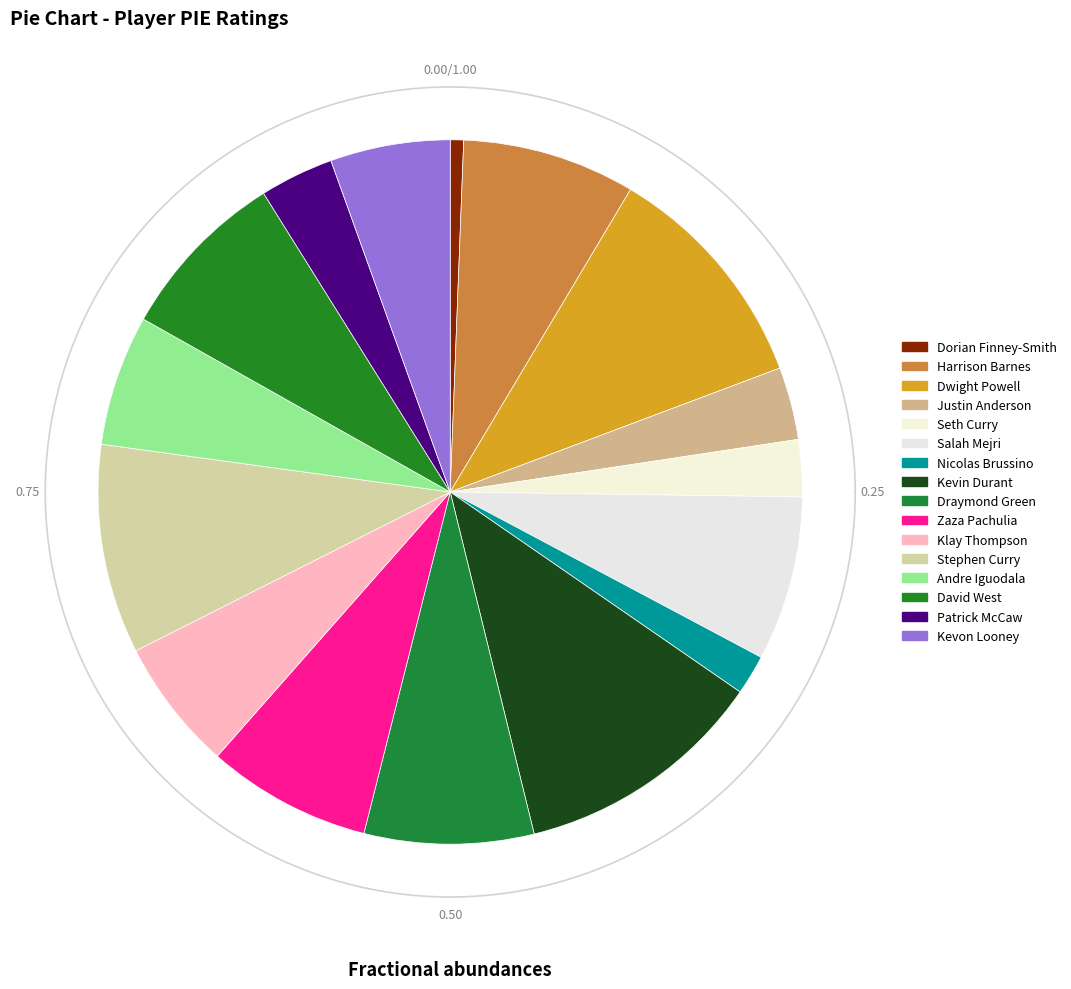

Which slice is the largest?

Kevin Durant